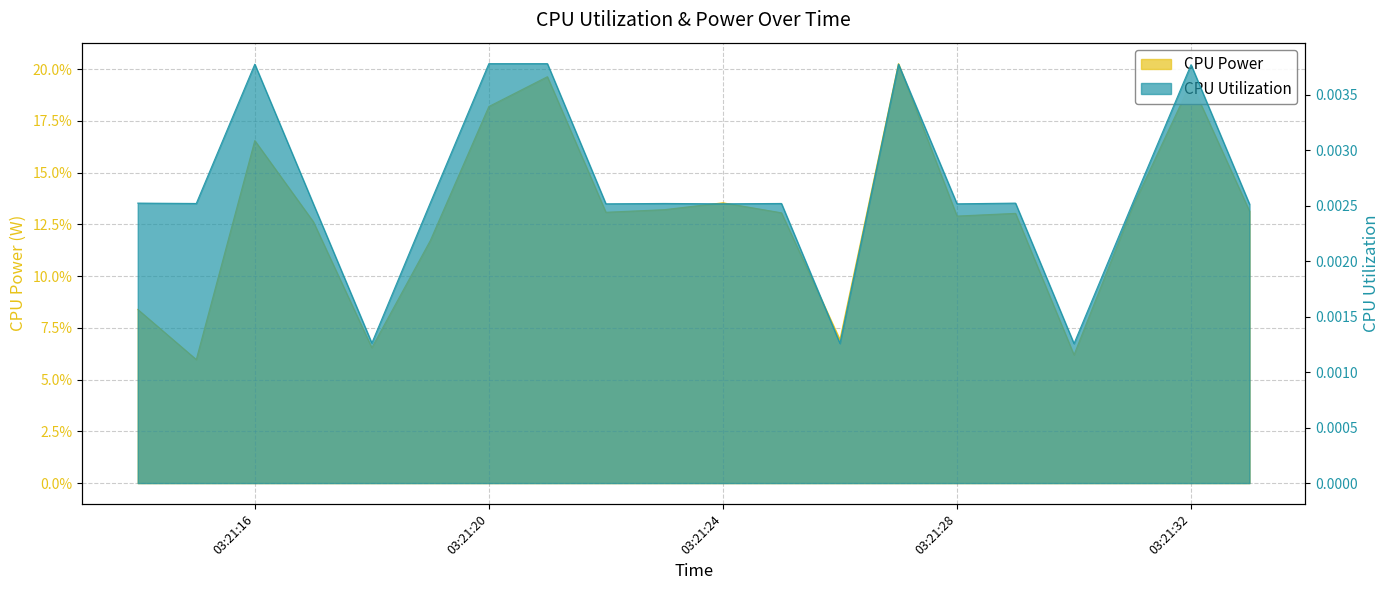

What is the spread (max minus min) of values at 2025-03-23 03:21:29?

0.1